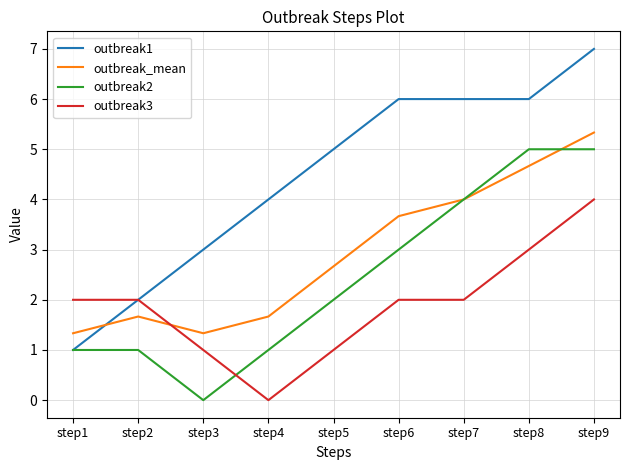

How many categories are shown in the chart?

9